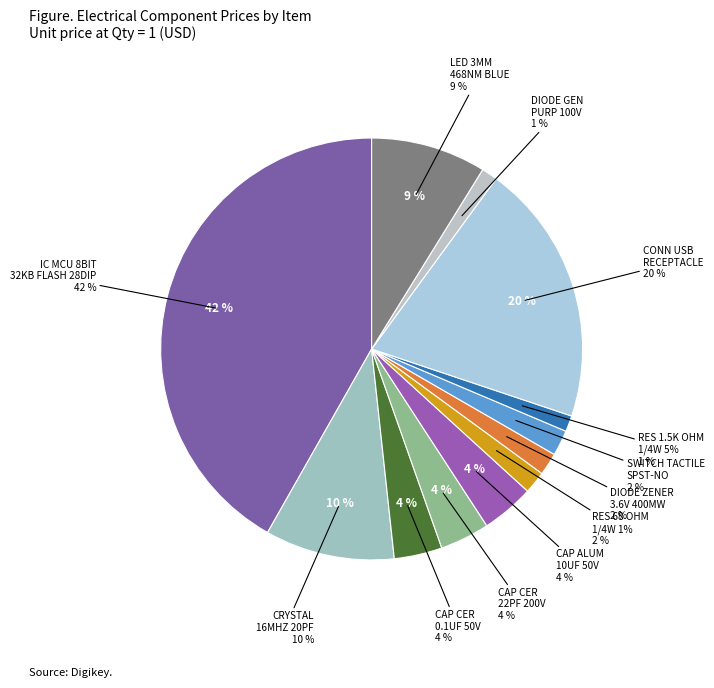

Rank the categories by value from highest to lowest.

IC MCU 8BIT
32KB FLASH 28DIP, CONN USB
RECEPTACLE, CRYSTAL
16MHZ 20PF, LED 3MM
468NM BLUE, CAP ALUM
10UF 50V, CAP CER
22PF 200V, CAP CER
0.1UF 50V, SWITCH TACTILE
SPST-NO, RES 68 OHM
1/4W 1%, DIODE ZENER
3.6V 400MW, RES 1.5K OHM
1/4W 5%, DIODE GEN
PURP 100V